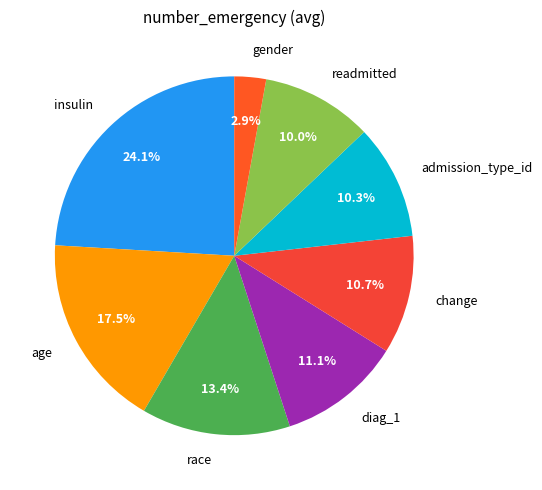

Which slice is the largest?

insulin